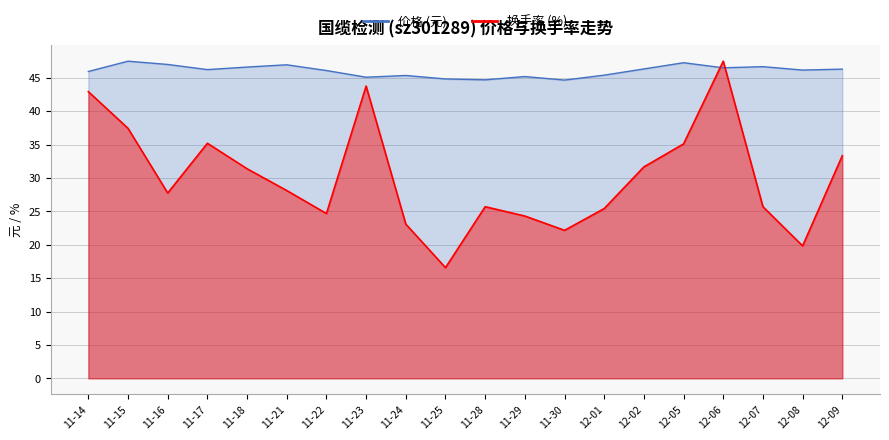

Where is 换手率 nearest to the value 32?

12-02